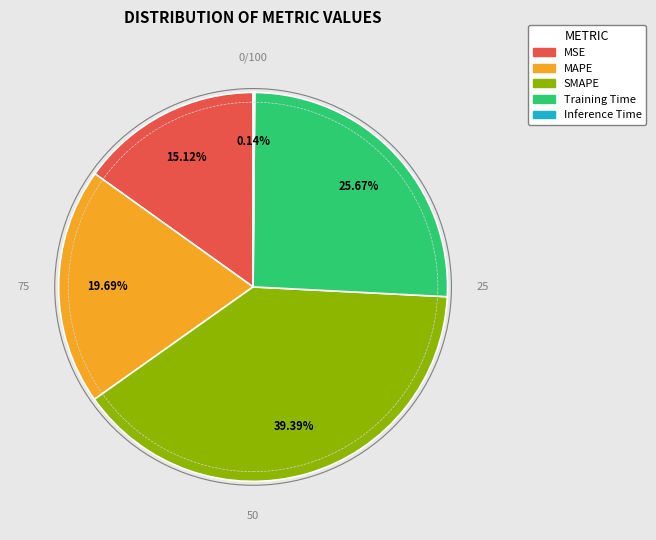

Which category has the biggest portion of the pie?

SMAPE